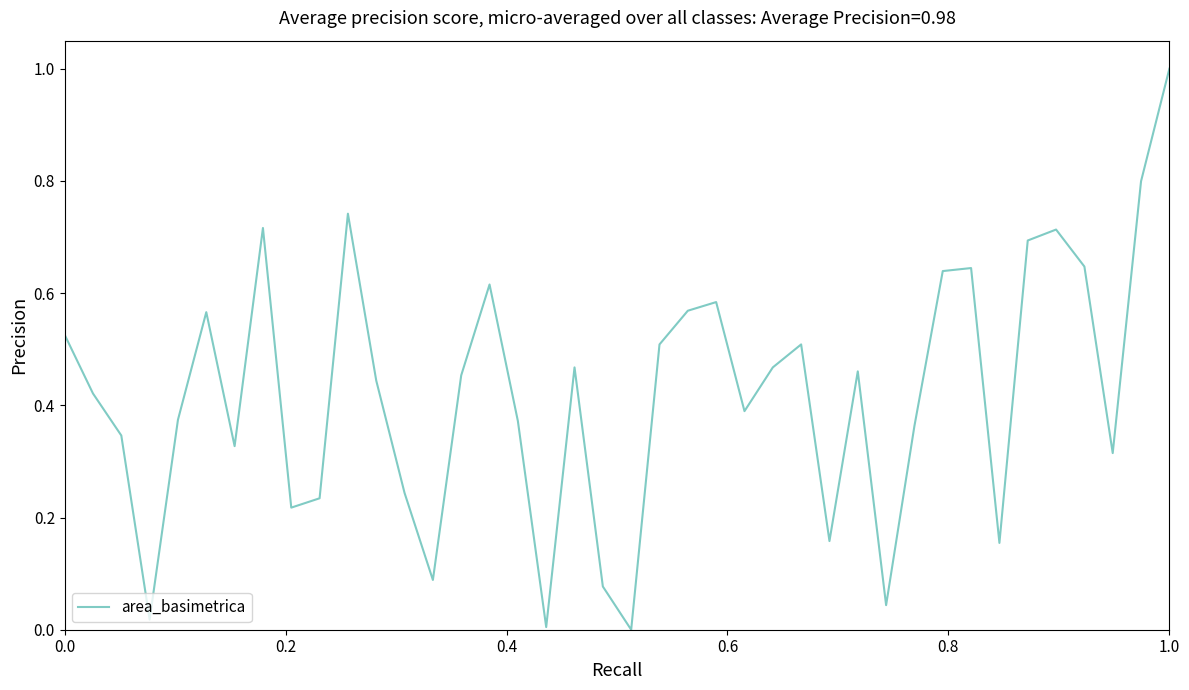

What is the maximum value shown in the chart?

1.0